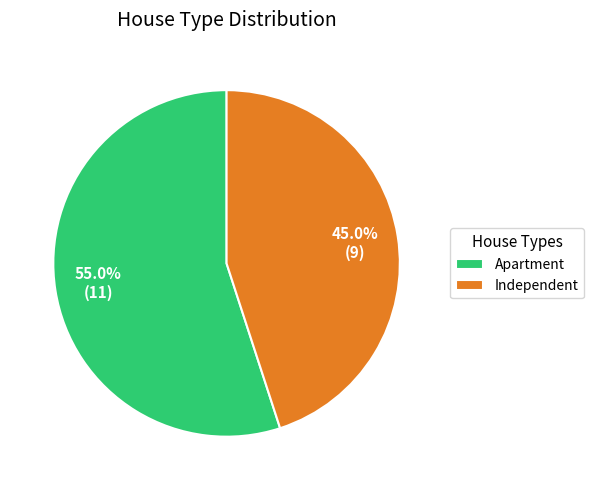

What percentage do Apartment and Independent together represent?

100.0%